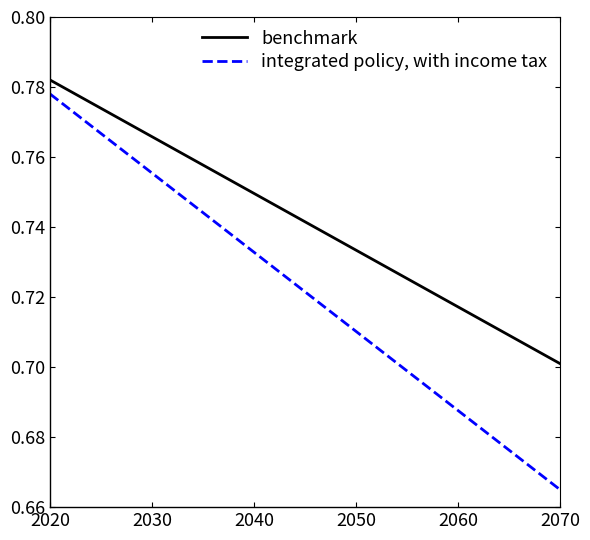

Which series has the widest spread of values?

integrated policy, with income tax